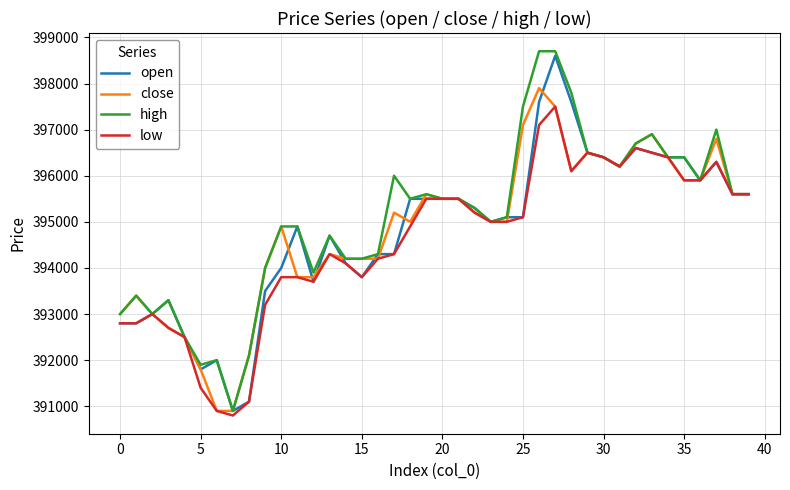

What is the greatest value displayed?

398700